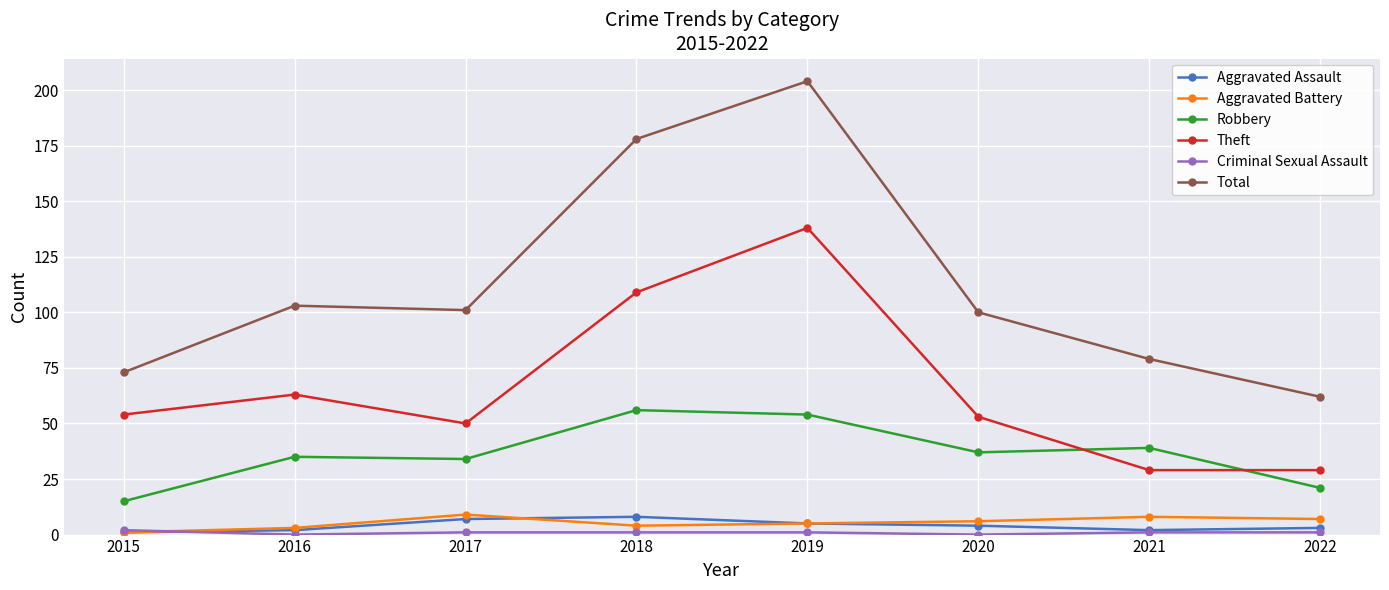

Which series changed the most between 2019 and 2020?

Total